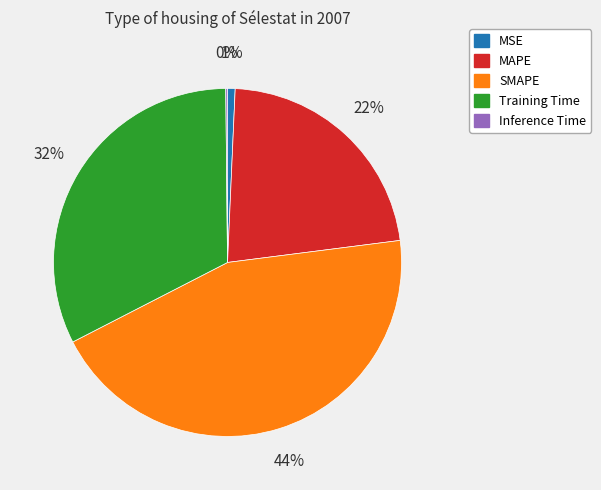

Which category has the biggest portion of the pie?

SMAPE